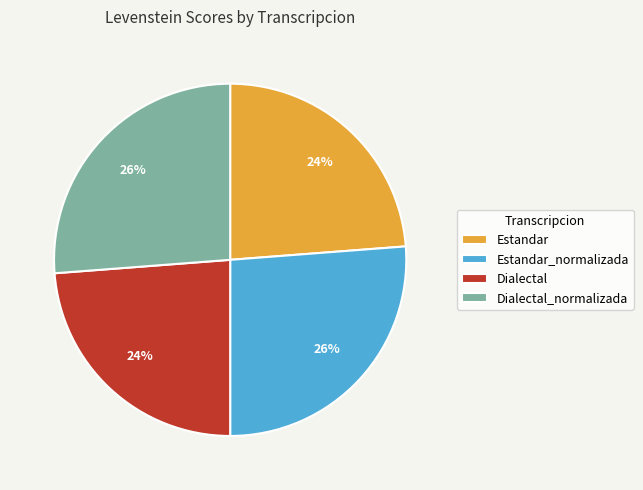

What is the ratio of the value at Dialectal to the value at Estandar?

1.0